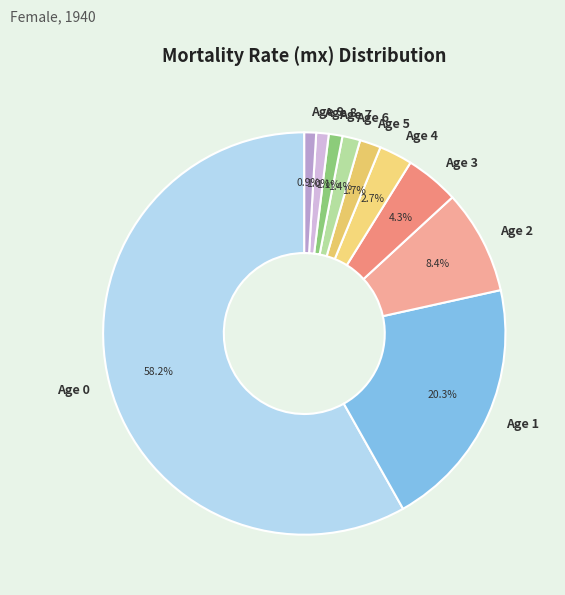

To the nearest percent, what percentage of the pie is Age 0?

58%